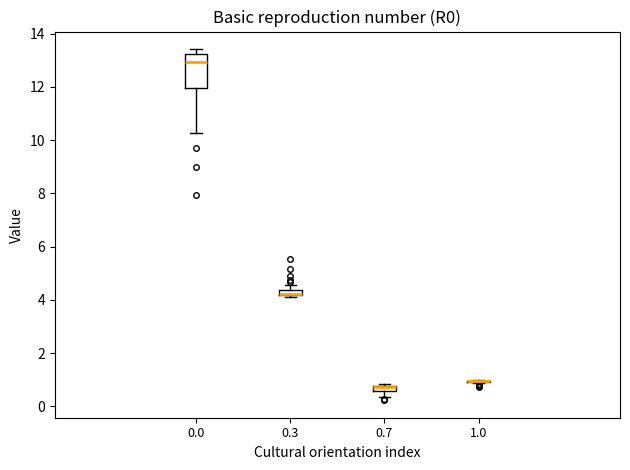

Comparing the boxes themselves (not the whiskers), which one is the tallest?

0.0